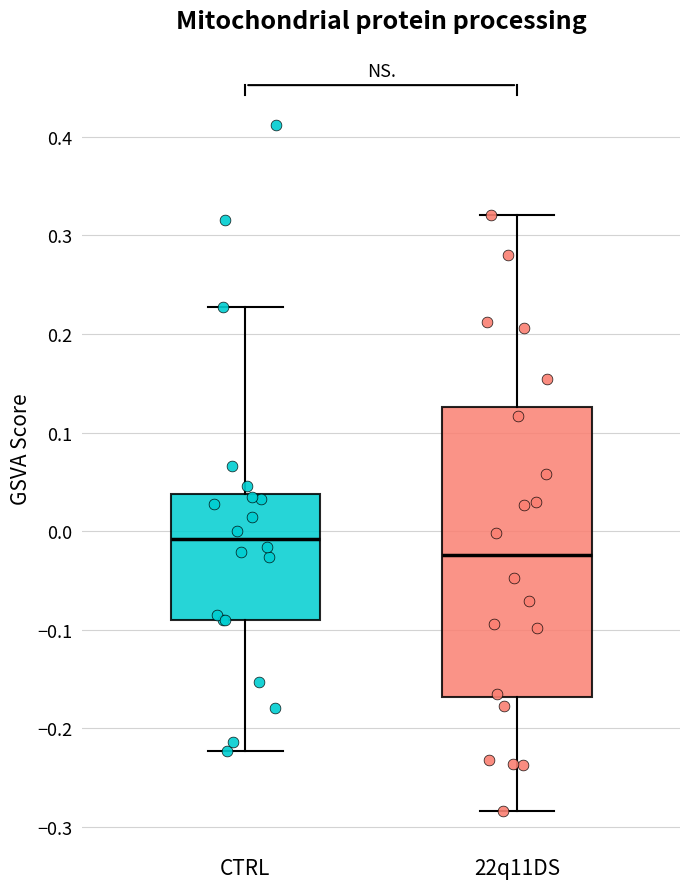

Reading left to right, read every box against the y-axis: the position of its median line, the range the box covers, and the ends of its whiskers. The values are not printed on the chart, so give them approximately, as read against the axis.

CTRL: median -0.01, box -0.09 to 0.04, whiskers -0.22 to 0.23
22q11DS: median -0.02, box -0.17 to 0.13, whiskers -0.28 to 0.32